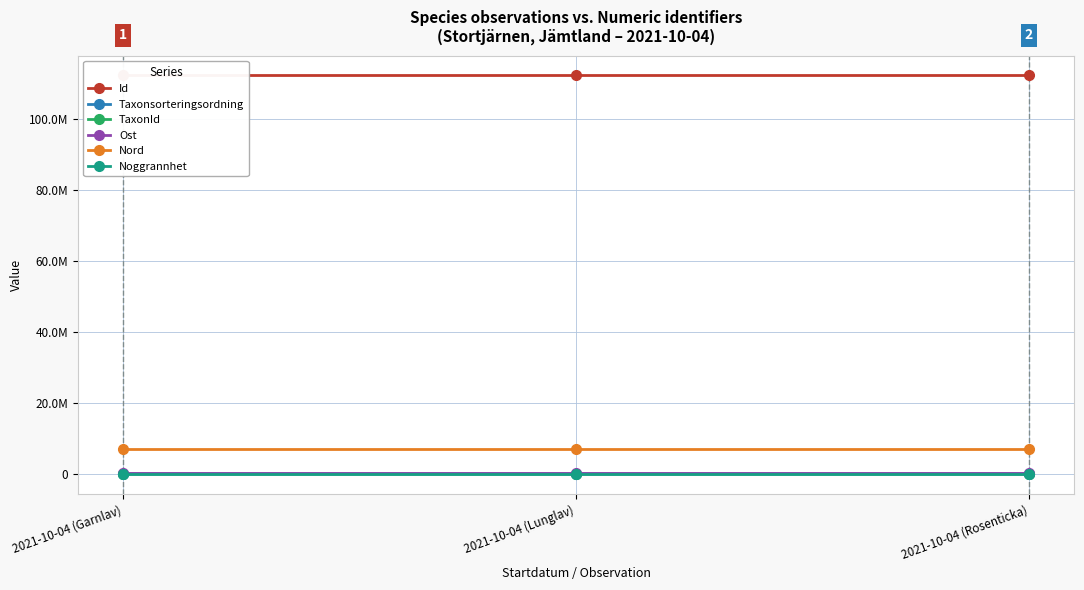

Which category has the highest value in the TaxonId series?

2021-10-04 (Lunglav)